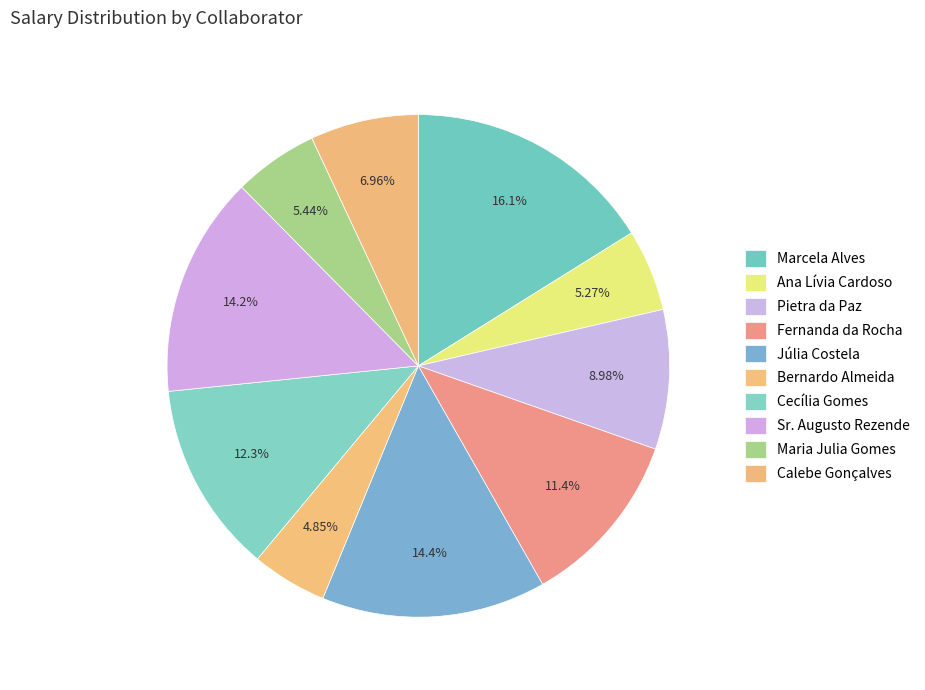

To the nearest percent, what is the average slice percentage?

10%